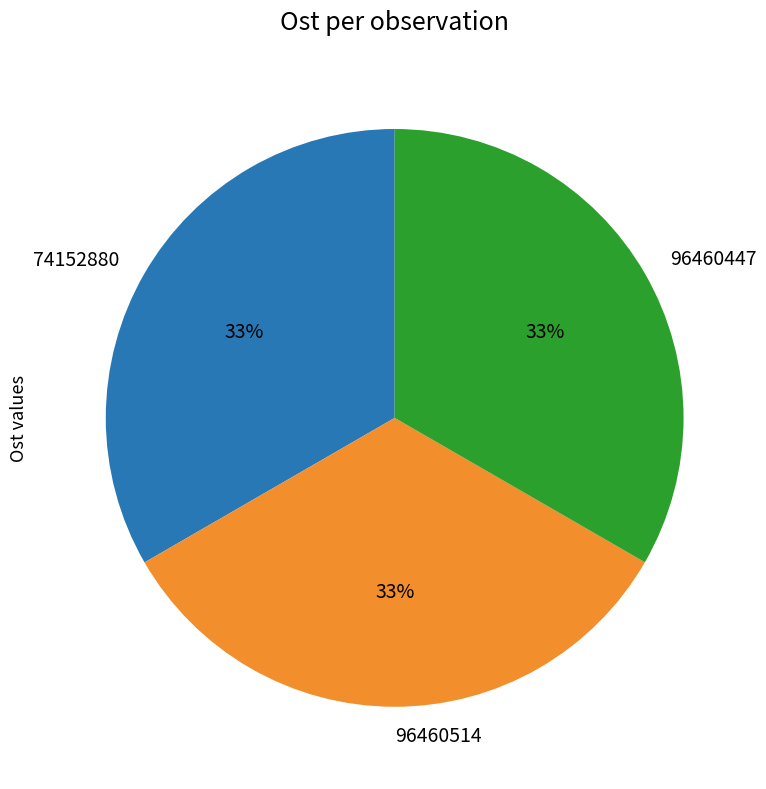

Do 96460447 and 74152880 together represent more than half of the pie?

Yes